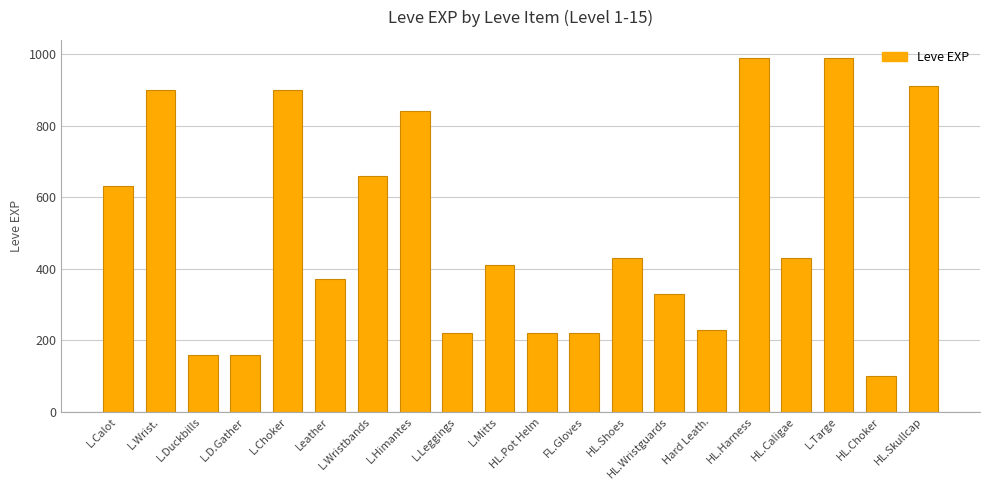

What is the sum of the values at L.Choker and HL.Choker?

1000